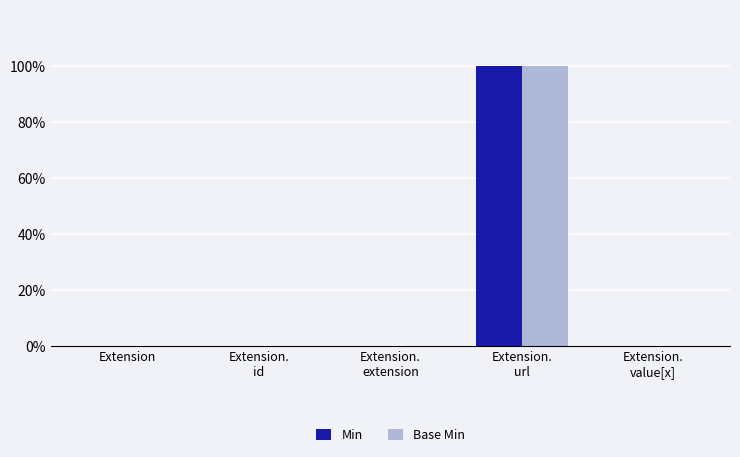

What are all the series names shown in the legend?

Min, Base Min